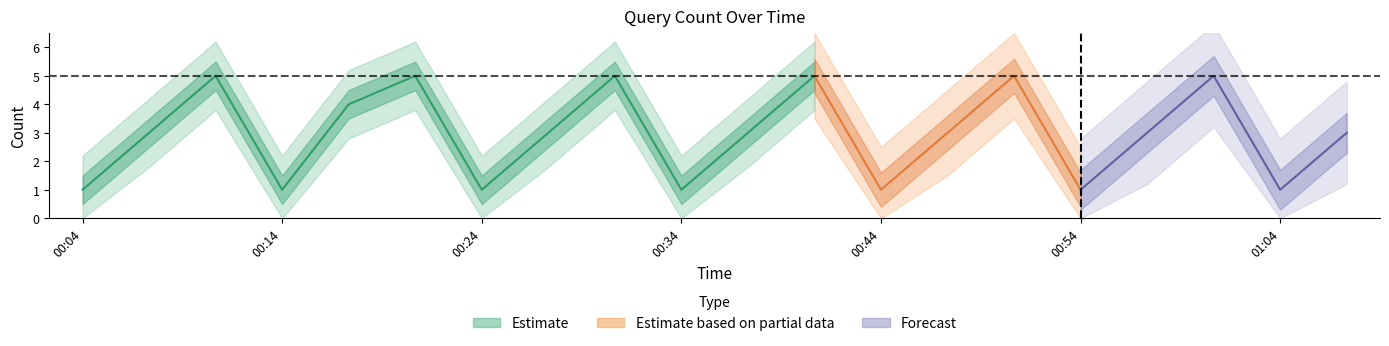

How many values exceed 3?

7